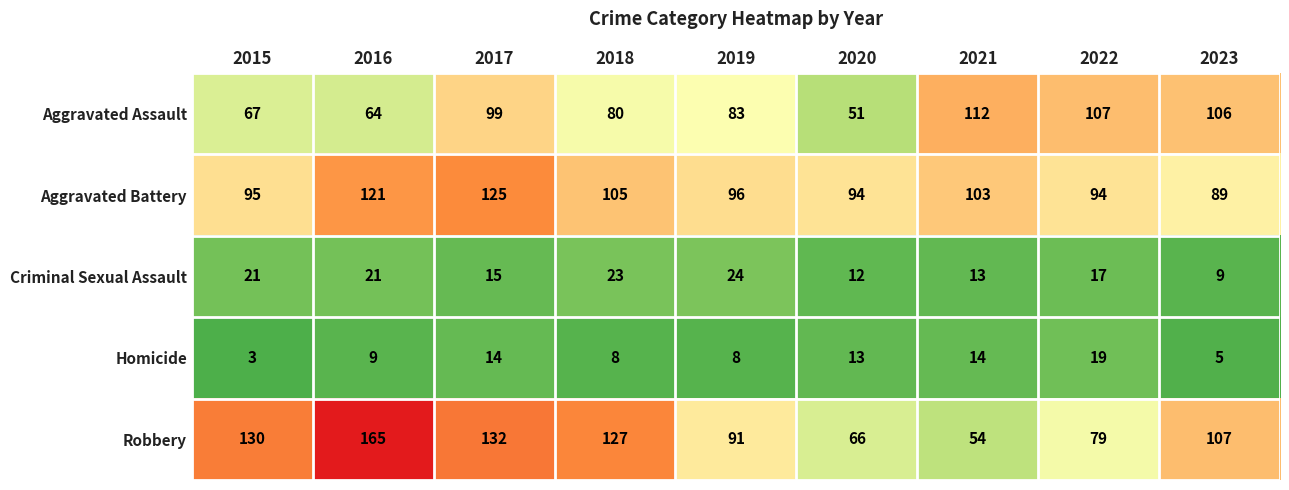

Is it true that Aggravated Assault equals 99 at 2017?

True